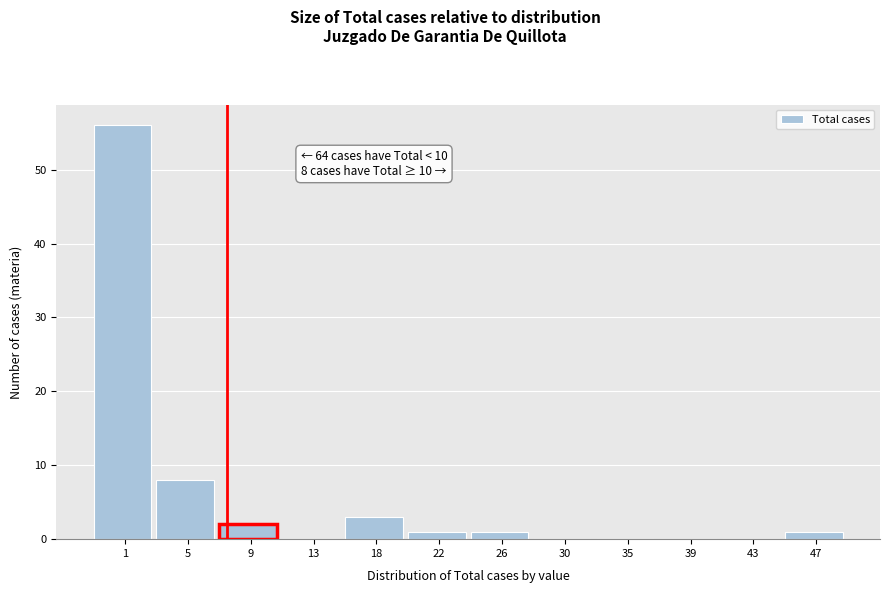

Reading left to right, what are all the values shown in this chart?

1=56	5=8	9=2	13=0	18=3	22=1	26=1	30=0	35=0	39=0	43=0	47=1